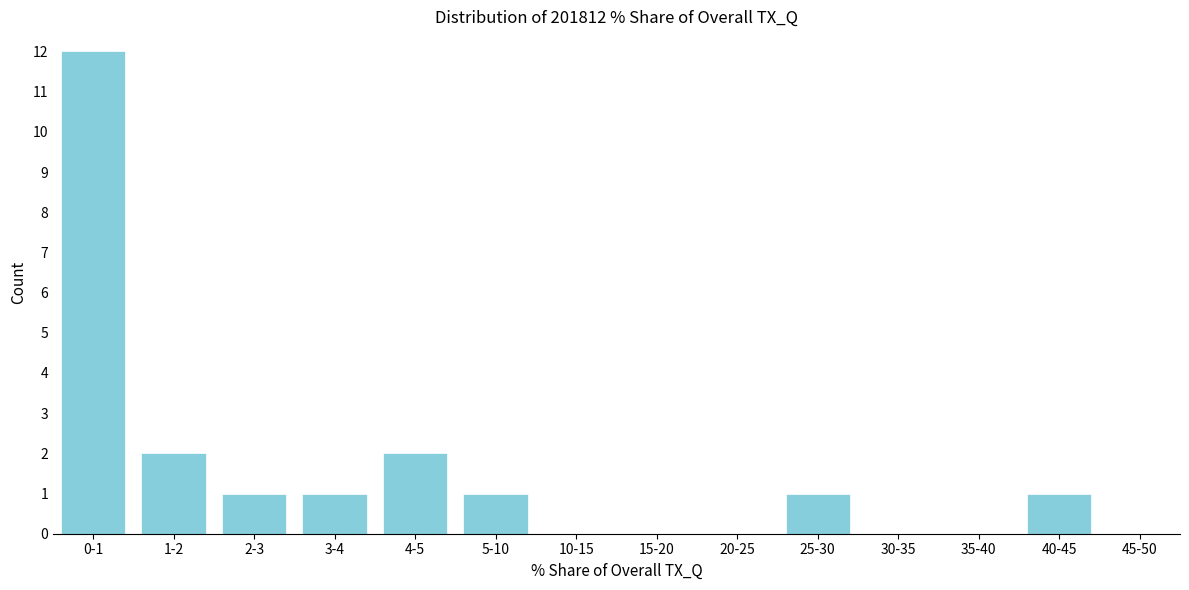

Reading left to right, what are all the values shown in this chart?

0-1=12	1-2=2	2-3=1	3-4=1	4-5=2	5-10=1	10-15=0	15-20=0	20-25=0	25-30=1	30-35=0	35-40=0	40-45=1	45-50=0